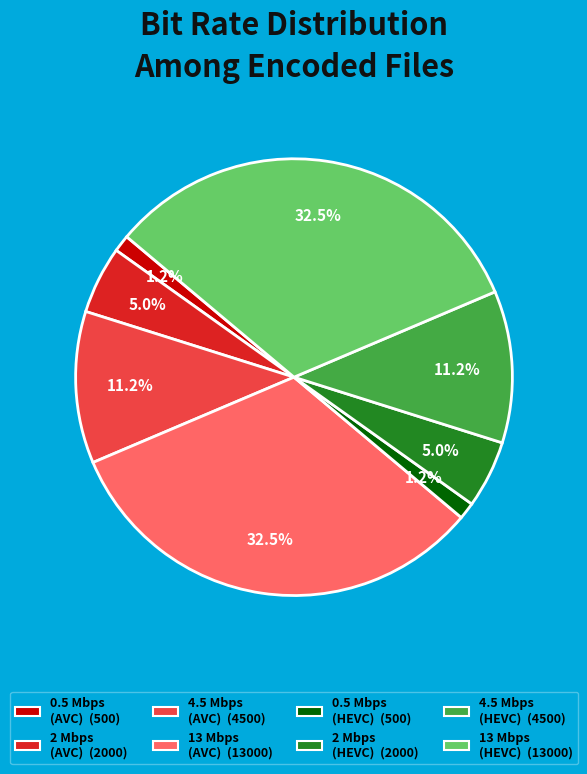

Is there a majority slice in this chart?

No